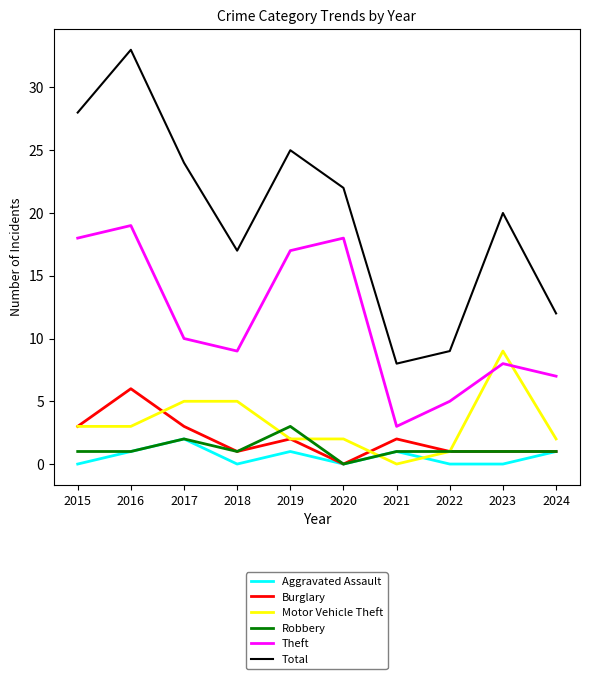

List the series in order of their peak value, lowest first.

Aggravated Assault, Robbery, Burglary, Motor Vehicle Theft, Theft, Total